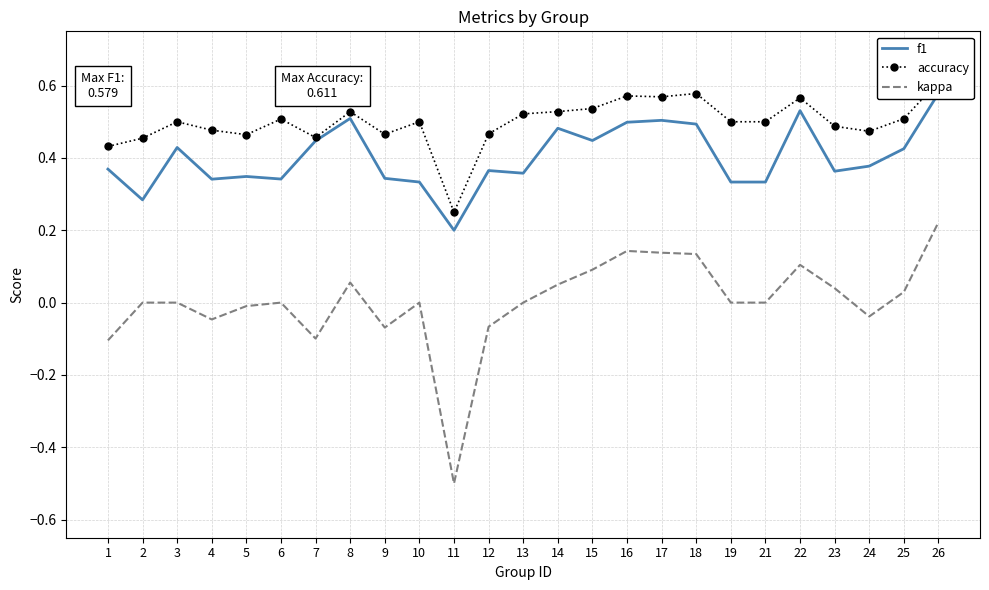

Reading right to left, transcribe all the data shown in this chart.

f1: 0.6	0.4	0.4	0.4	0.5	0.3	0.3	0.5	0.5	0.5	0.4	0.5	0.4	0.4	0.2	0.3	0.3	0.5	0.4	0.3	0.3	0.3	0.4	0.3	0.4
accuracy: 0.6	0.5	0.5	0.5	0.6	0.5	0.5	0.6	0.6	0.6	0.5	0.5	0.5	0.5	0.2	0.5	0.5	0.5	0.5	0.5	0.5	0.5	0.5	0.5	0.4
kappa: 0.2	0.0	-0.0	0.0	0.1	0.0	0.0	0.1	0.1	0.1	0.1	0.0	0.0	-0.1	-0.5	0.0	-0.1	0.1	-0.1	0.0	-0.0	-0.0	0.0	0.0	-0.1